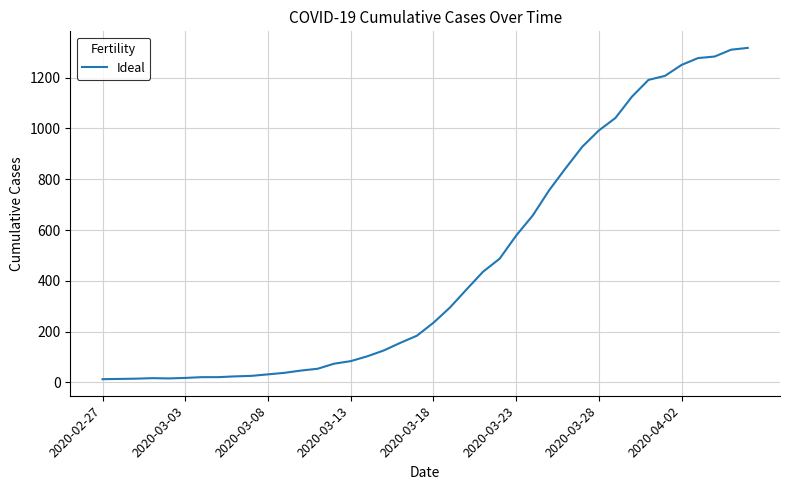

What is the maximum value shown in the chart?

1317